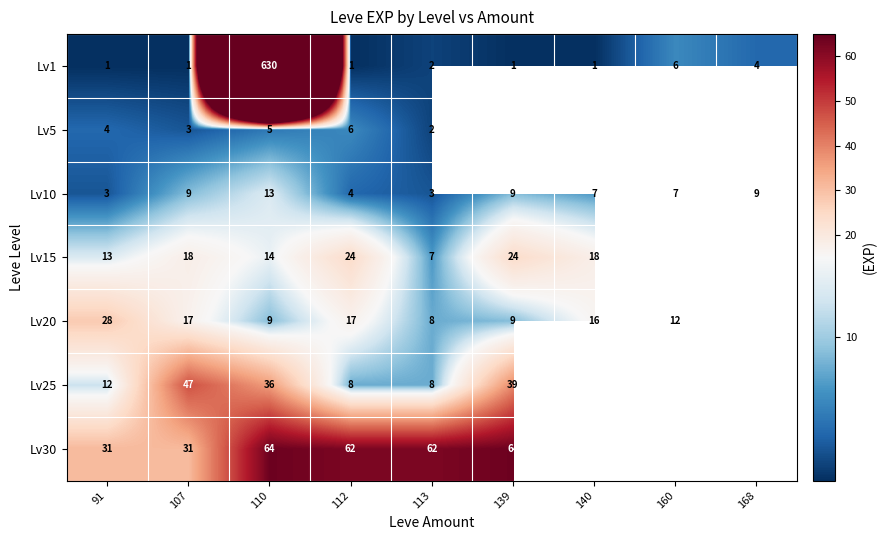

Between 107 and 112, which series saw the biggest shift?

Lv25